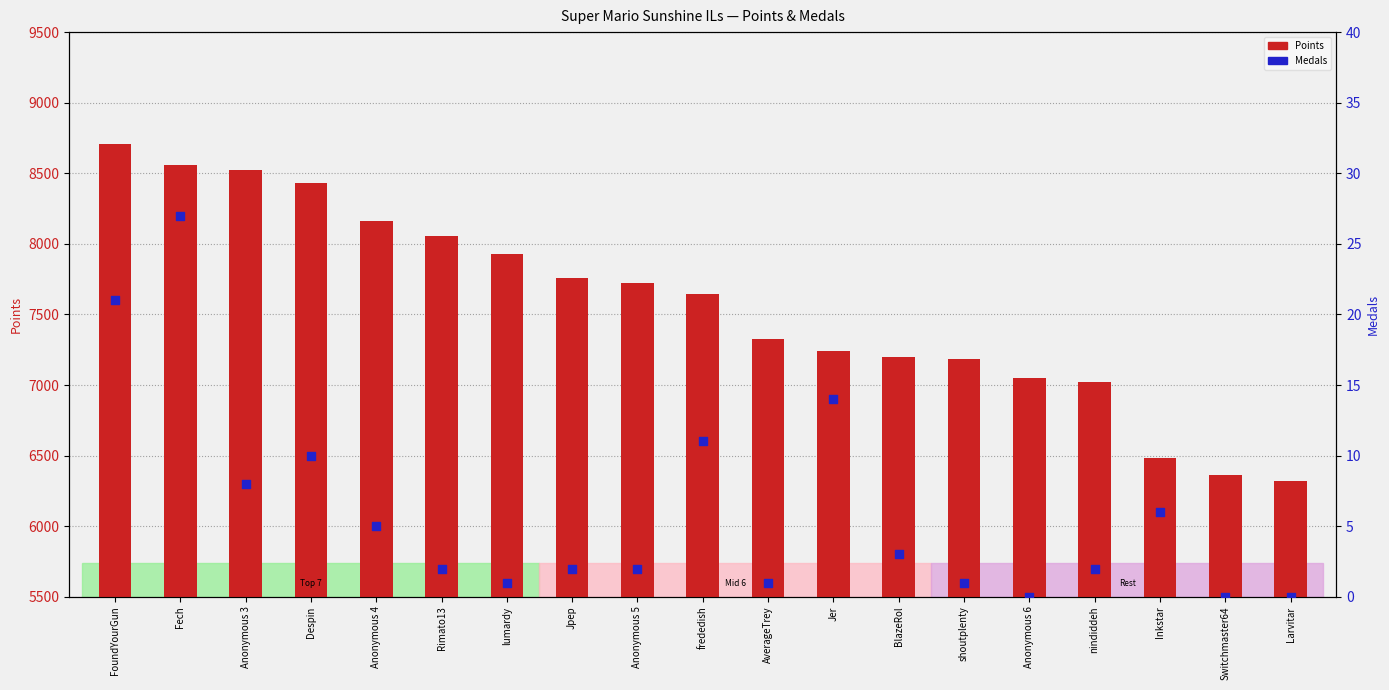

What are all the series names shown in the legend?

Points, Medals